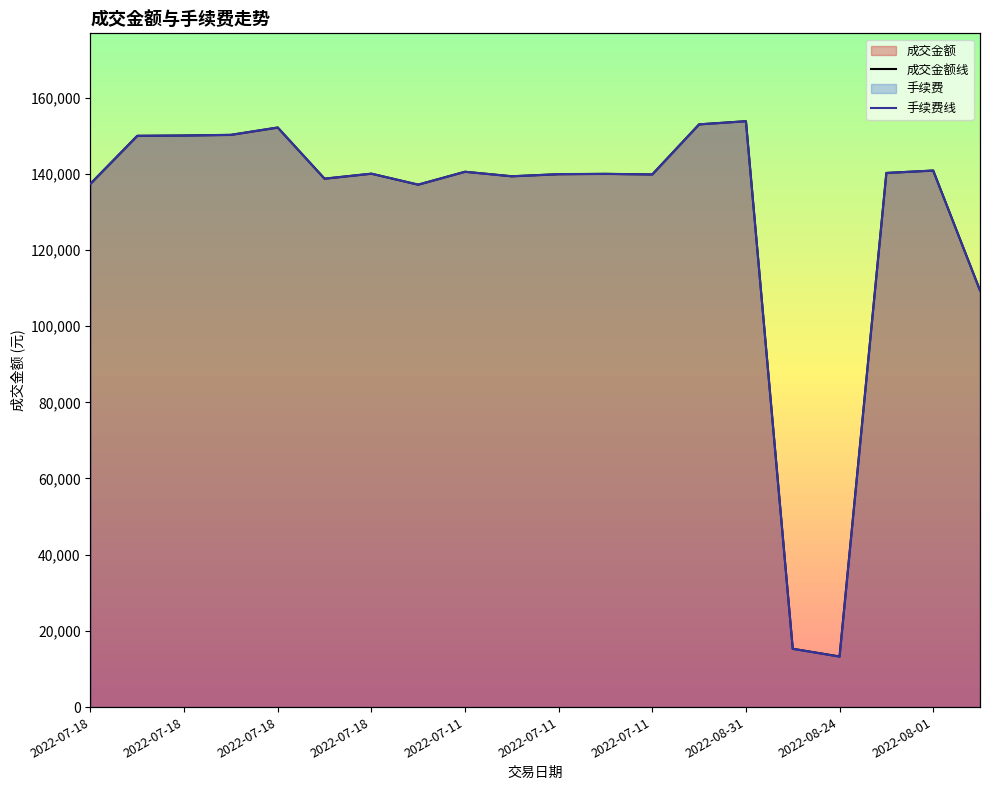

How many interior local peaks does the 手续费线 series have?

6